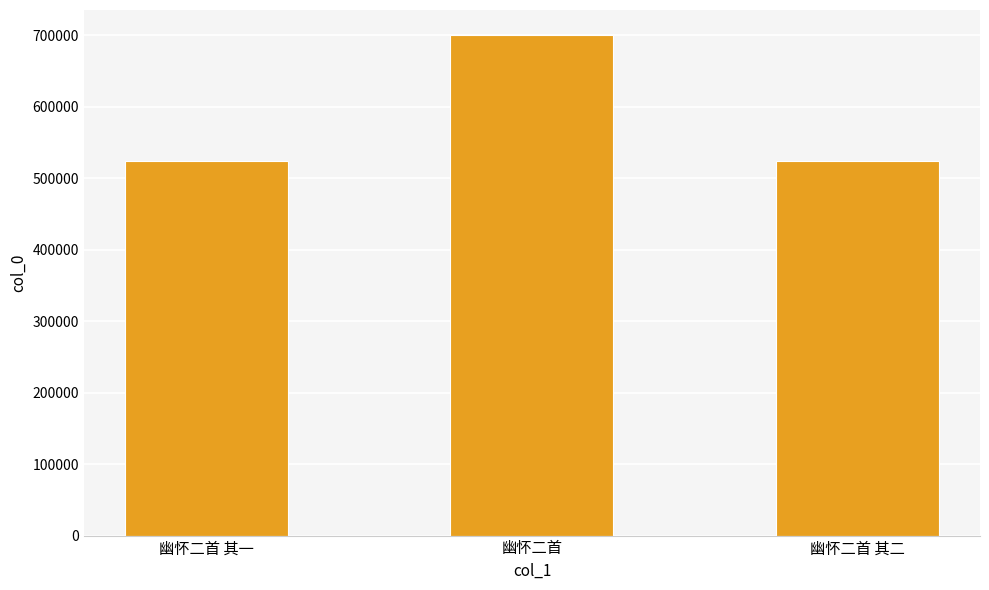

Read the value at 幽怀二首.

700549